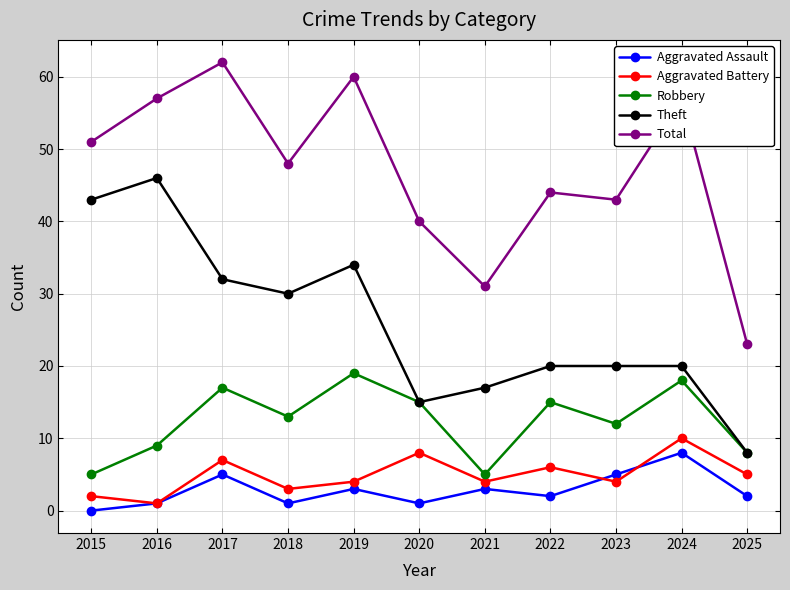

Count the number of categories in the chart.

11